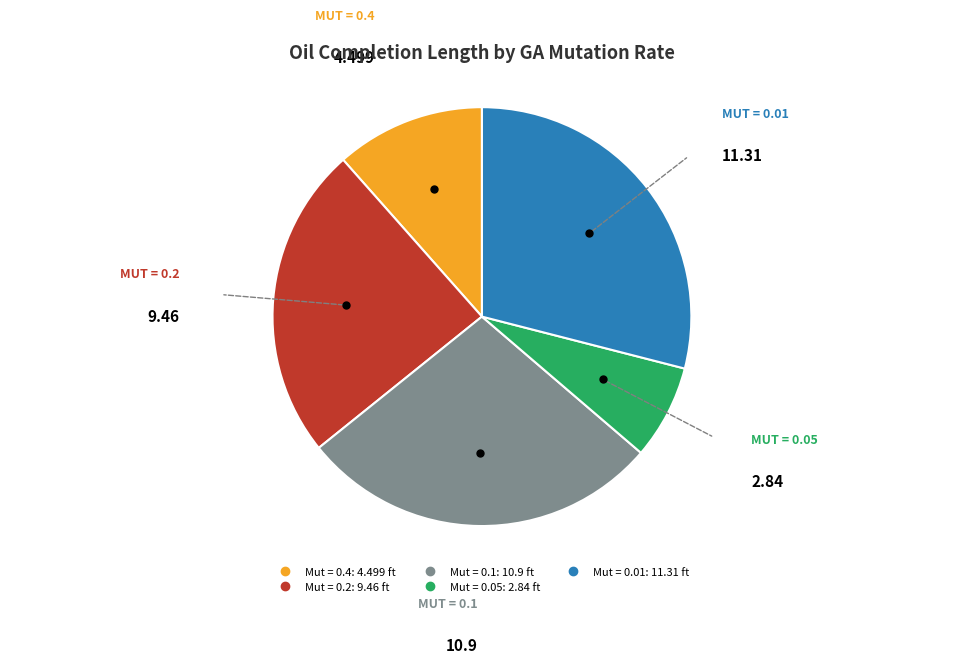

Does Mut = 0.4 account for over 50% of the chart?

No